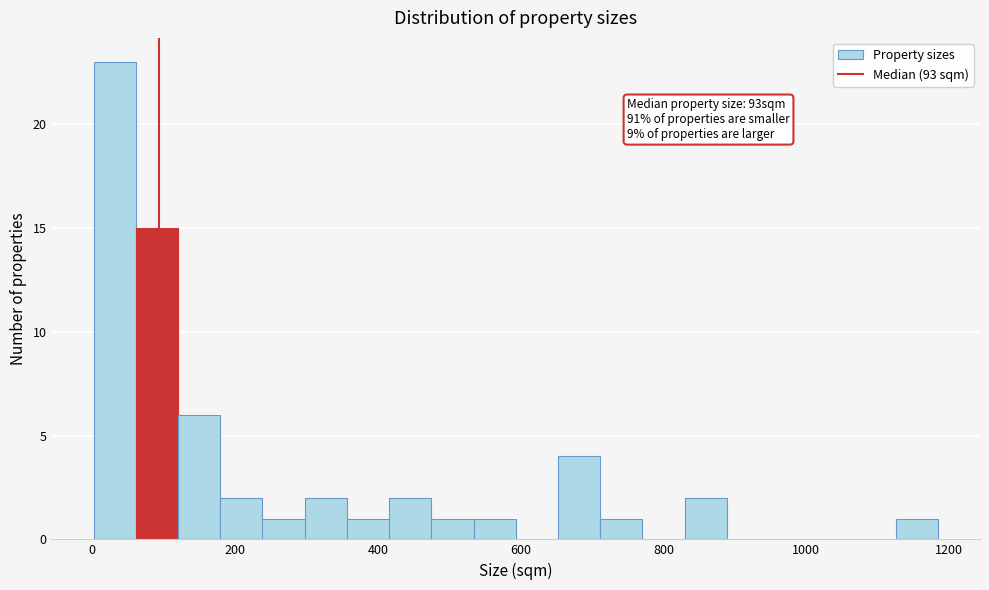

Around what value on the x-axis is the tallest bar? Give the approximate position of its centre, as read against the axis.

40